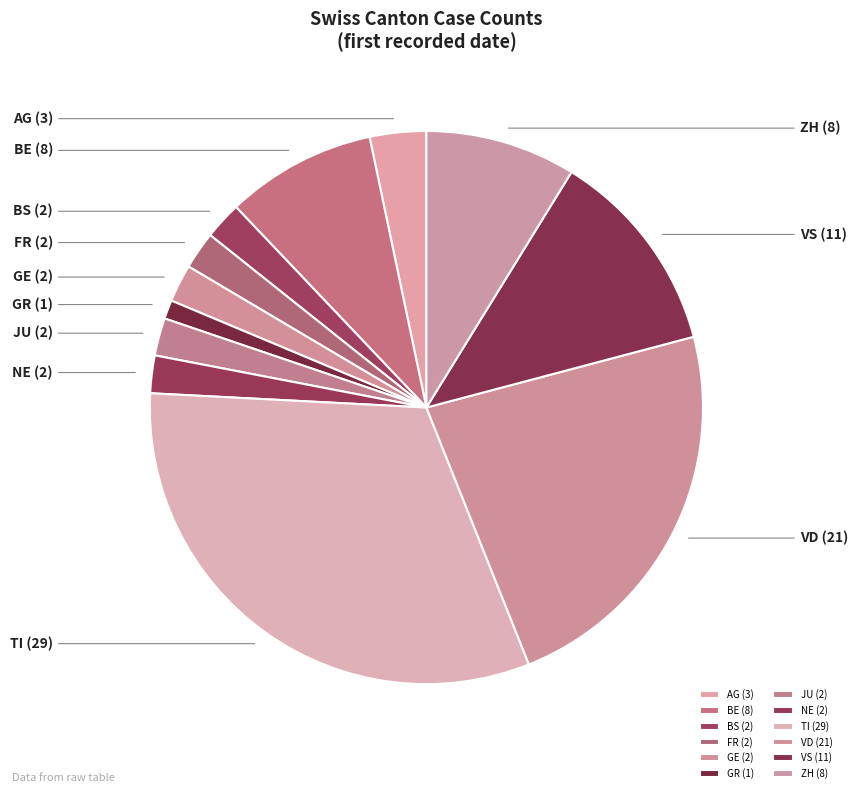

Is it true that GE is 2% of the pie?

True